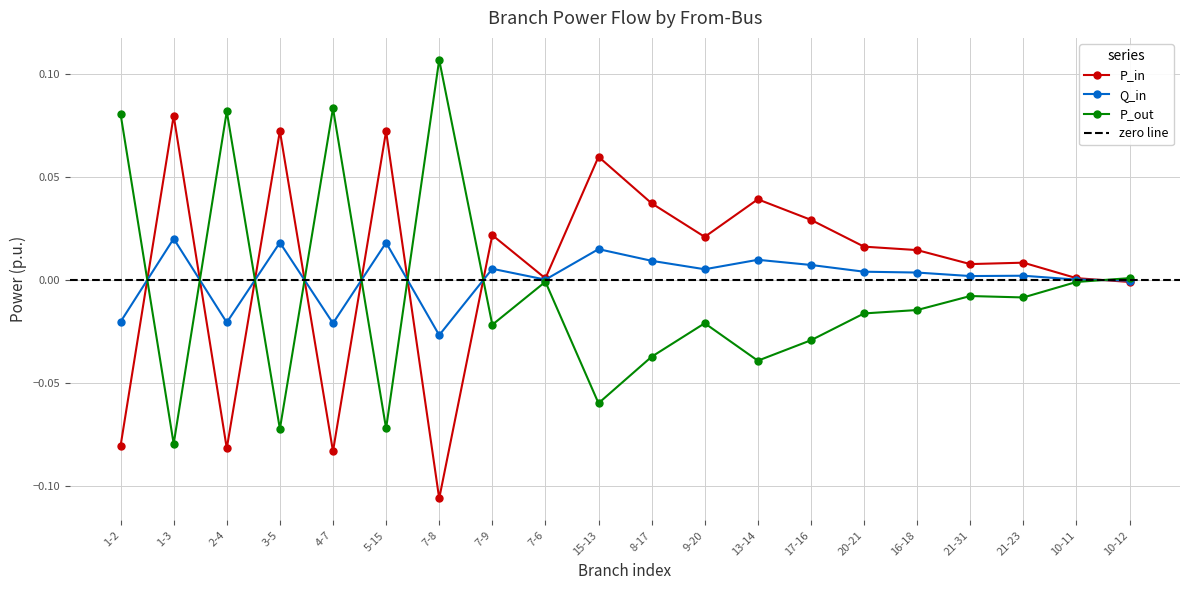

How many data points in P_out are above 0?

5